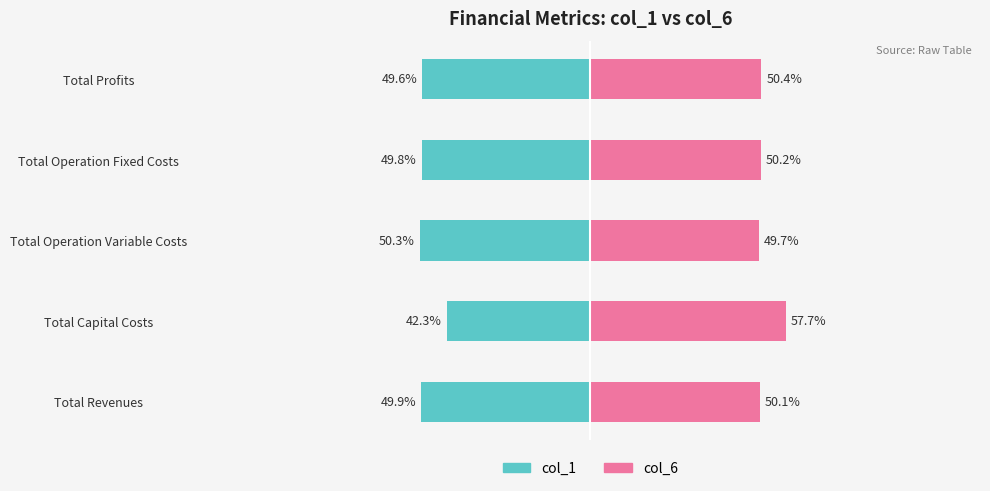

What is the value of the col_1 bar at the 3rd from the left?

-50.3